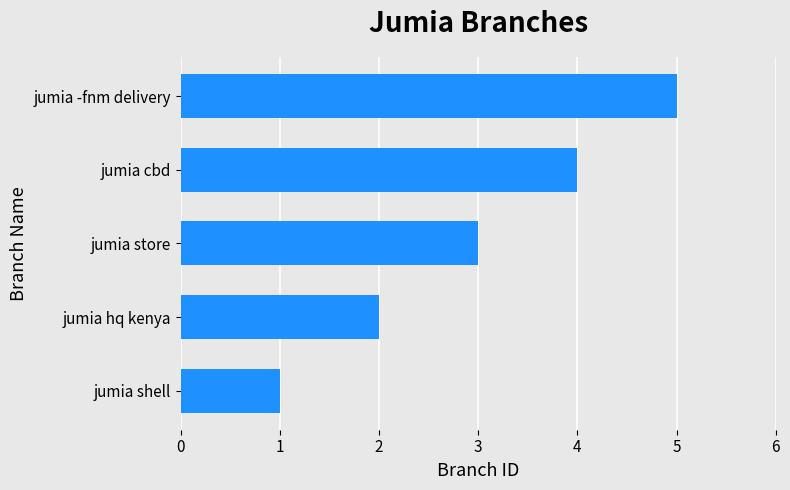

Is it true that the value at jumia shell is 0?

False